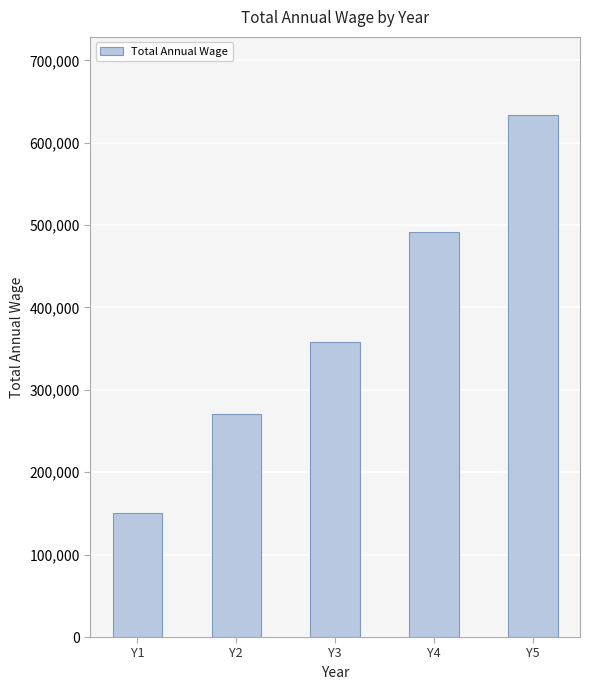

What is the difference between the values at Y4 and Y1?

341891.2